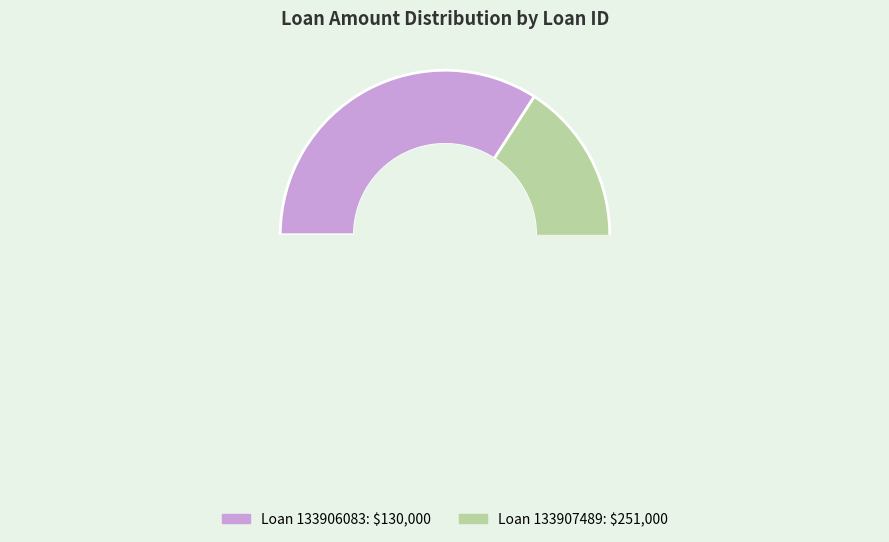

Do 133906083 and 133907489 together represent more than half of the pie?

Yes